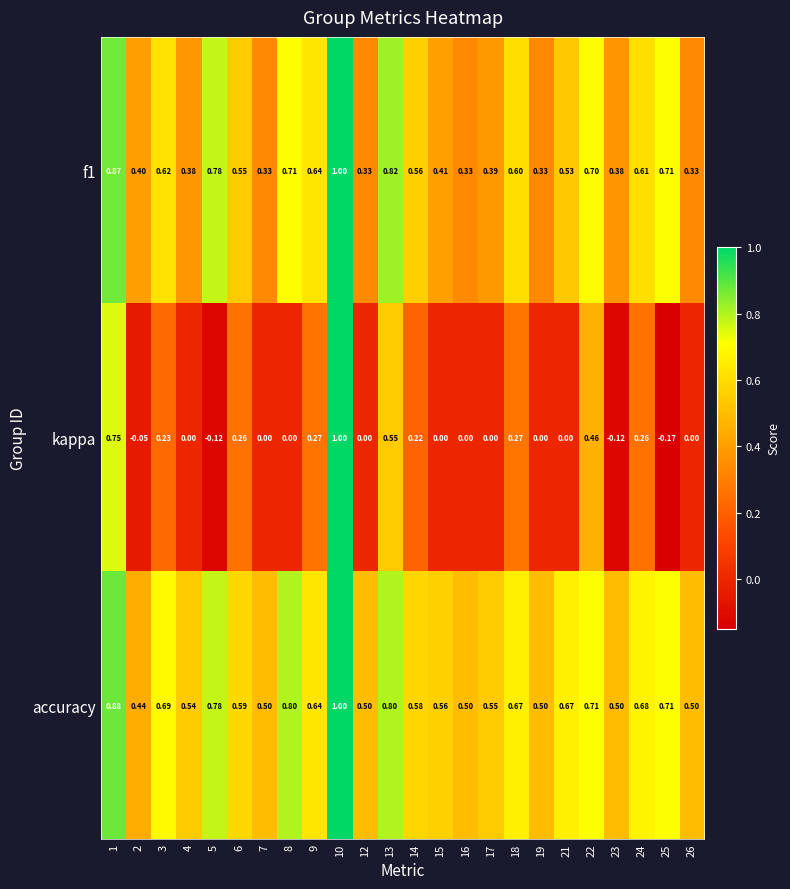

Which series has the widest spread of values?

kappa